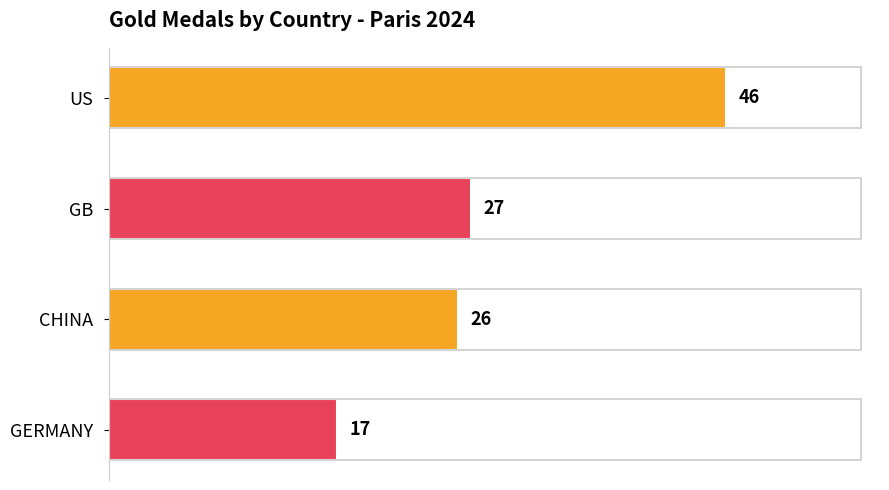

The chart shows a value of 46 at US. True or false?

True